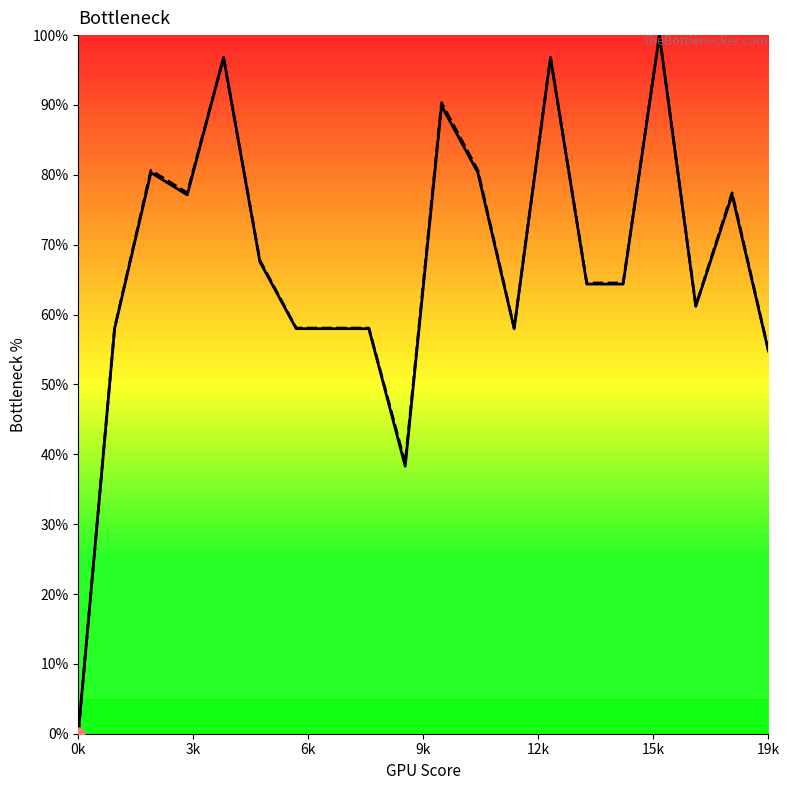

Which series has the largest total across all categories?

geocd